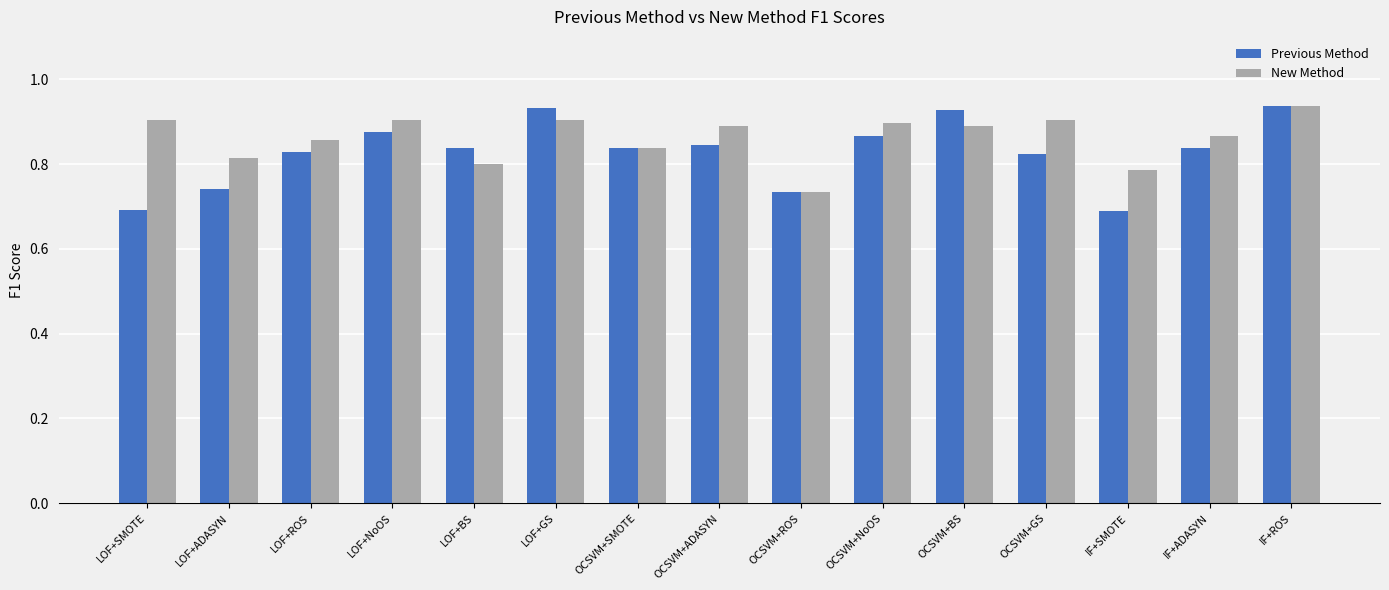

How many Previous Method values are between 0 and 1?

15